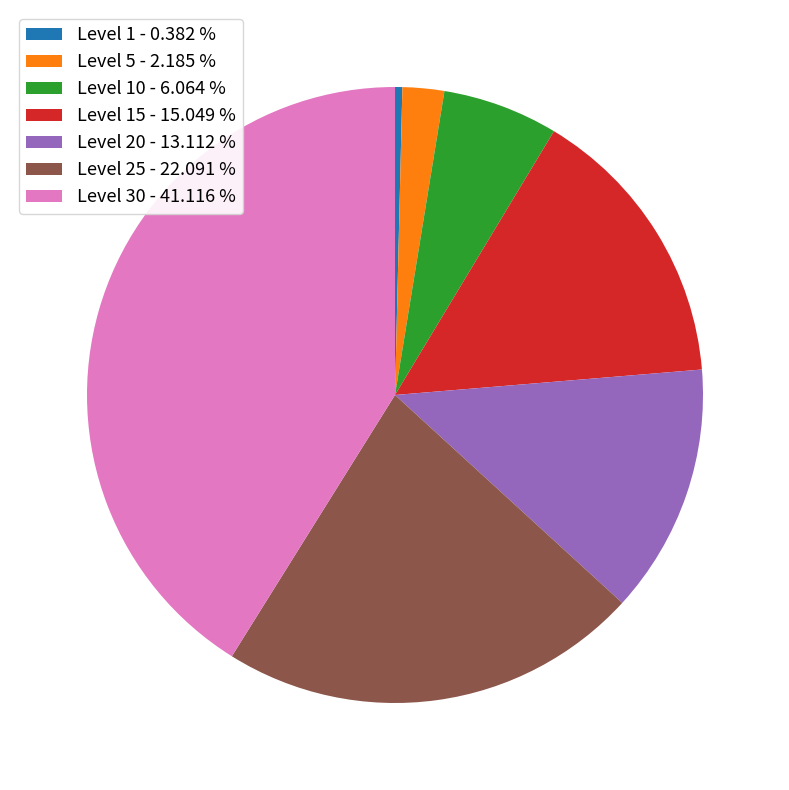

Rank the categories by value from lowest to highest.

Level 1 - 0.382 %, Level 5 - 2.185 %, Level 10 - 6.064 %, Level 20 - 13.112 %, Level 15 - 15.049 %, Level 25 - 22.091 %, Level 30 - 41.116 %